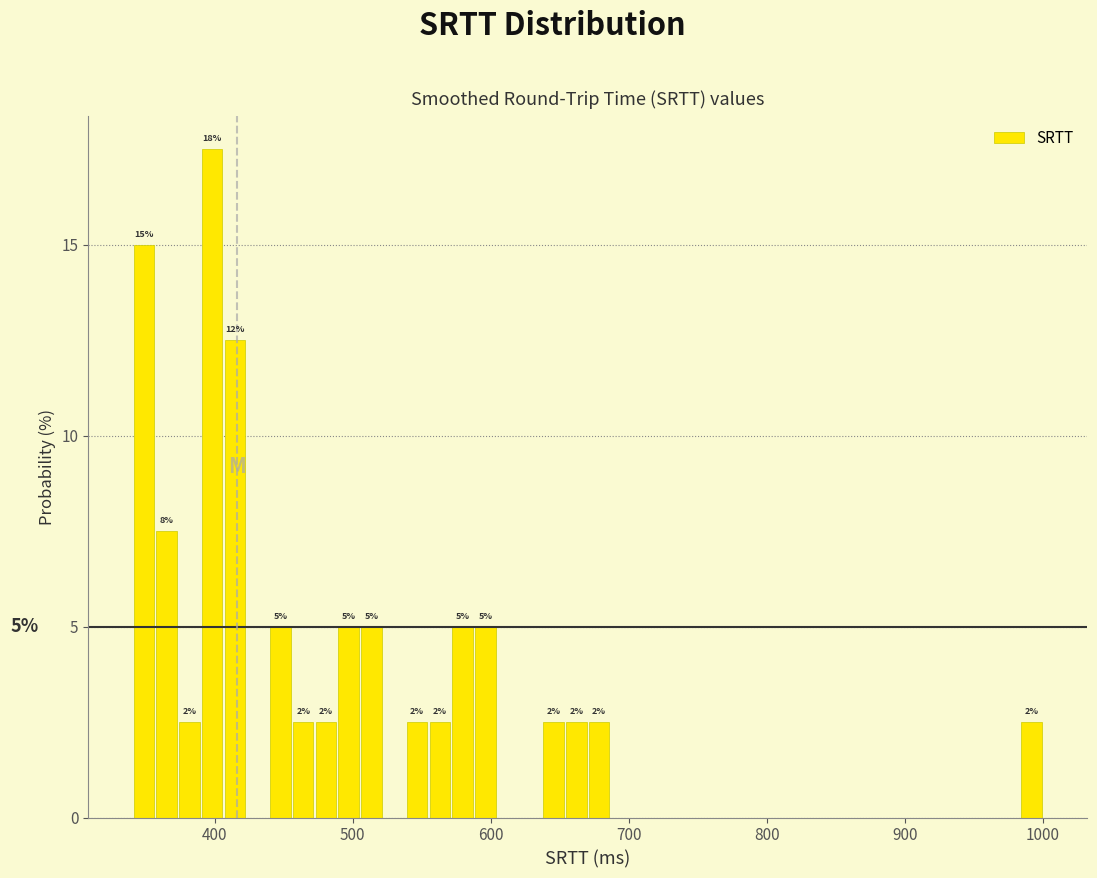

Around what value on the x-axis is the tallest bar? Give the approximate position of its centre, as read against the axis.

400